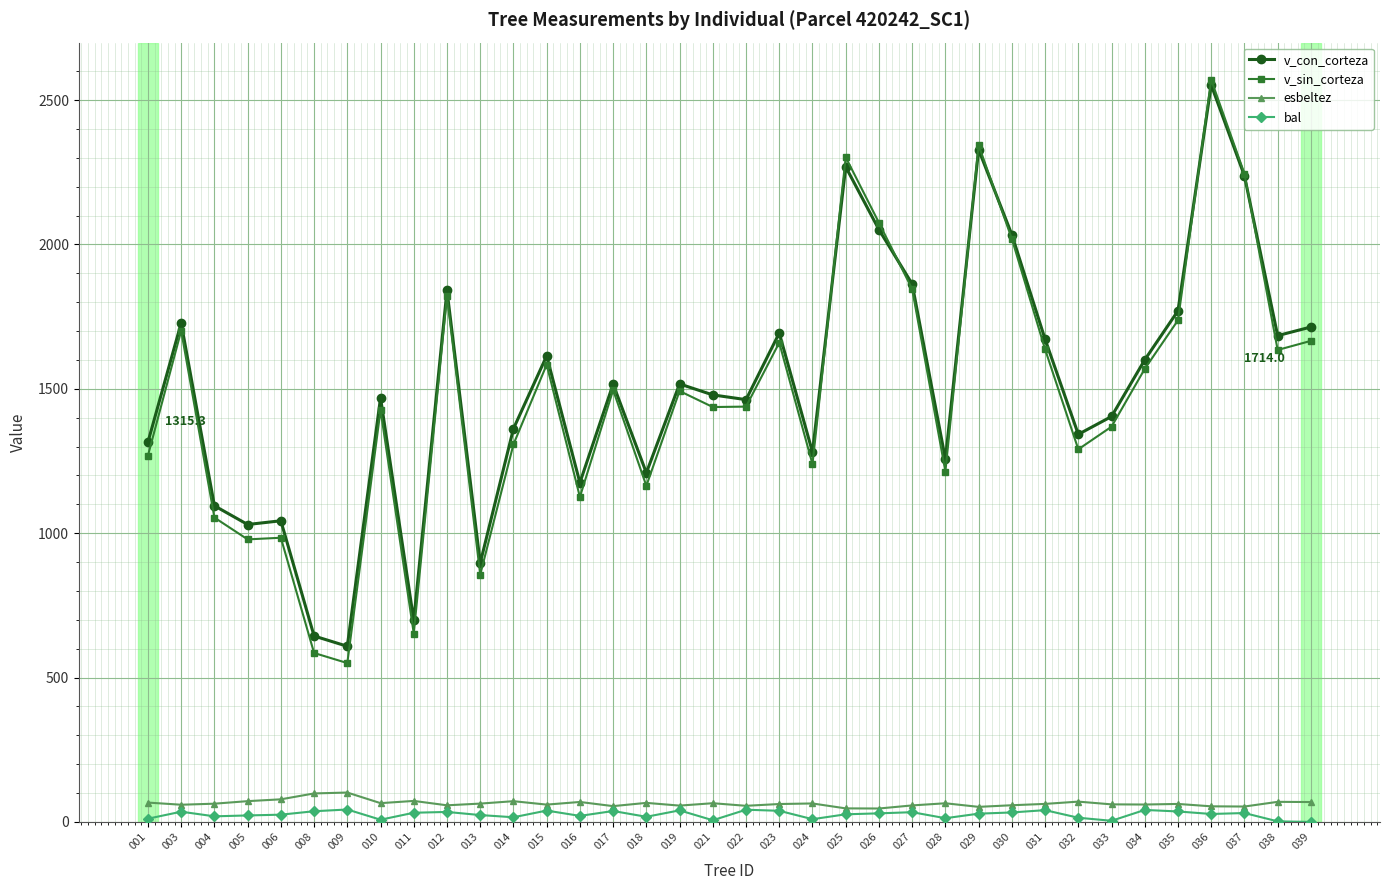

Which series has the widest spread of values?

v_sin_corteza